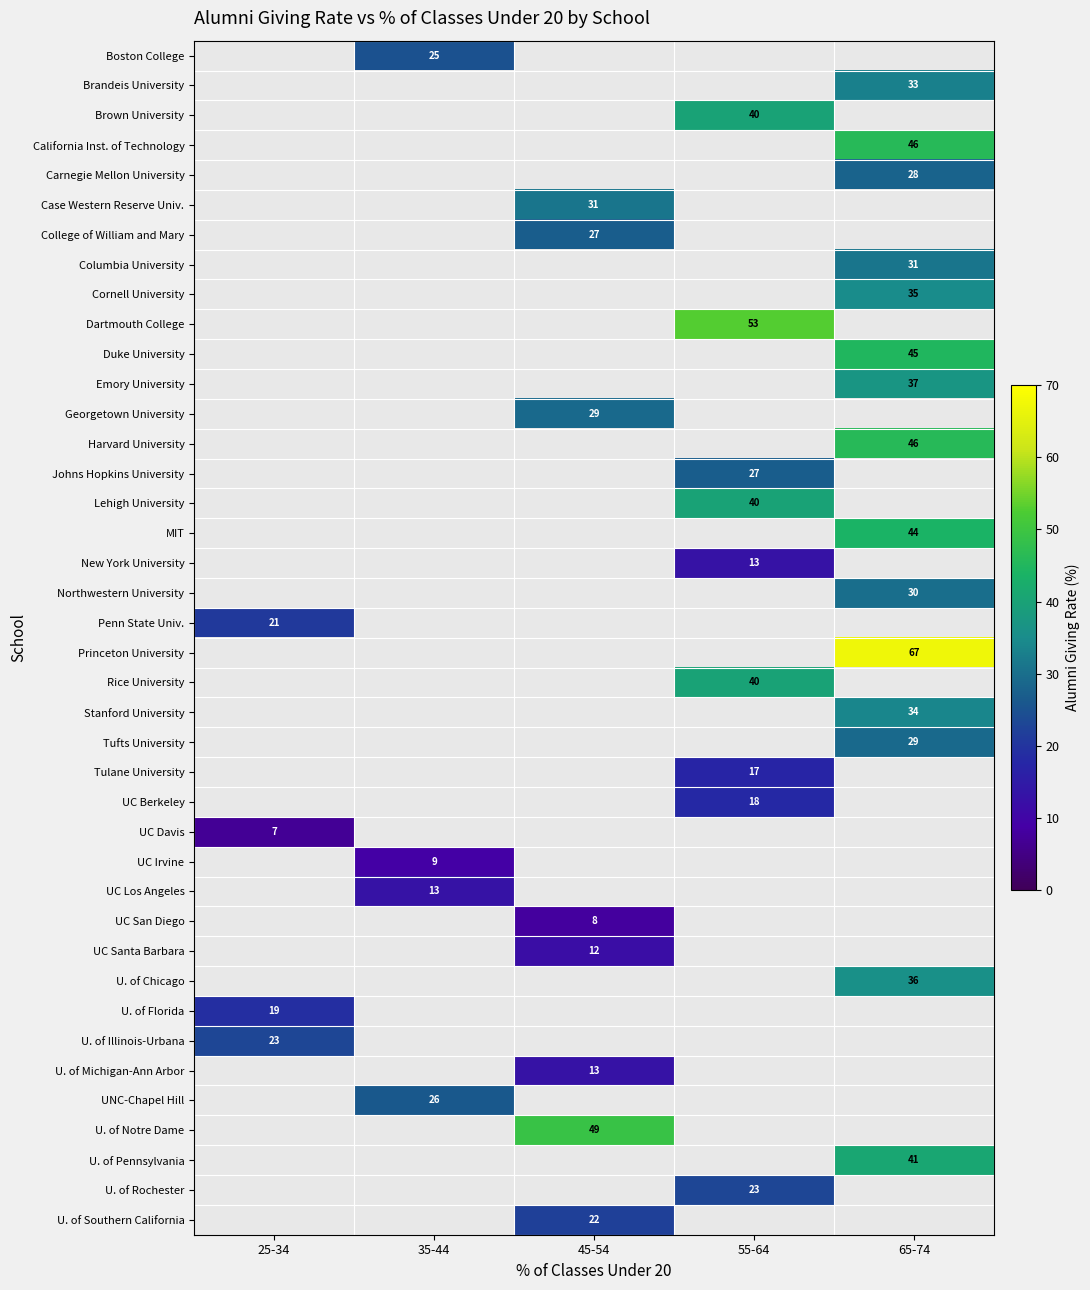

The value of UC Los Angeles at 35-44 is 13. True or false?

True